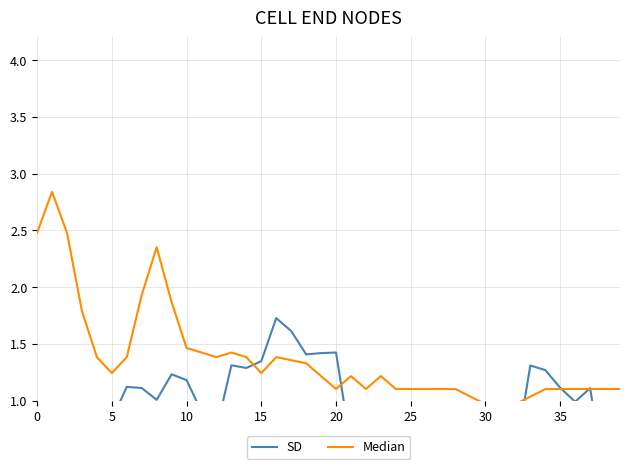

Which series ends up on top after the final intersection of SD and Median?

Median